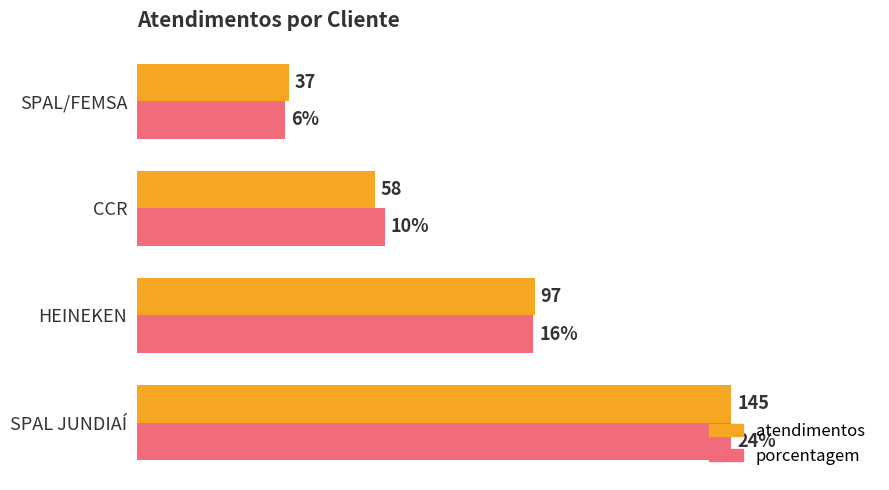

Which category has the highest value across all series?

SPAL JUNDIAÍ